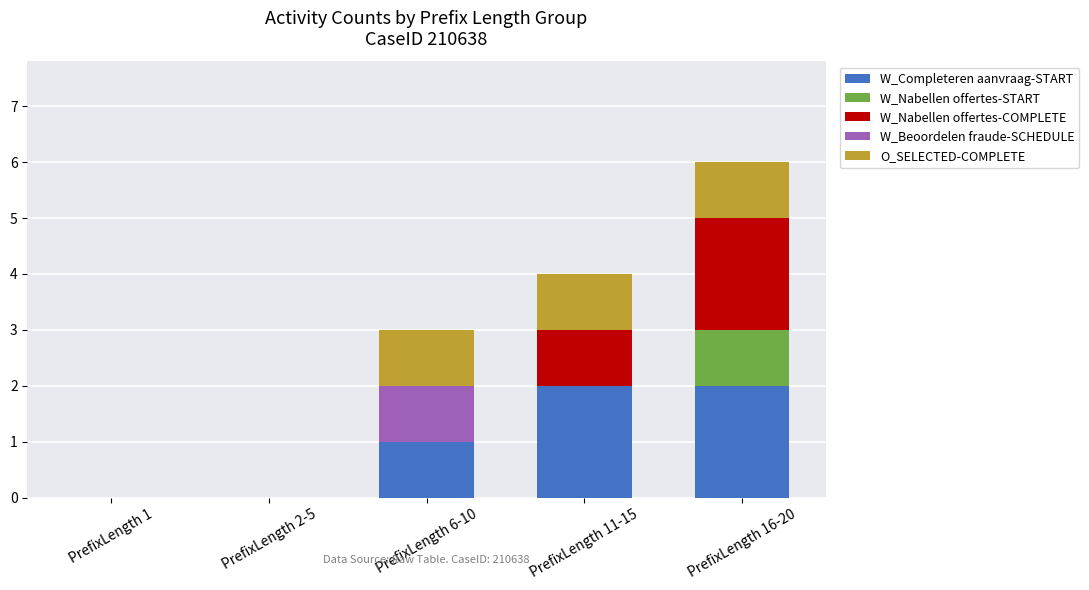

Is it true that W_Completeren aanvraag-START equals 1 at PrefixLength 2-5?

False